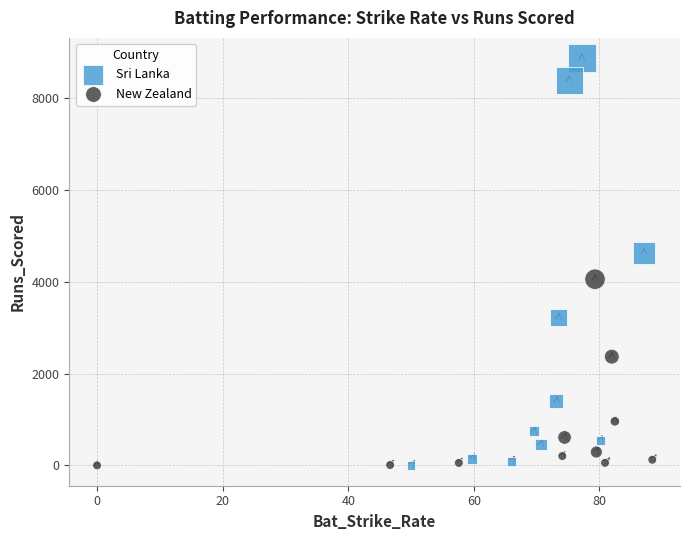

Which series has the largest Y range (max minus min)?

Sri Lanka